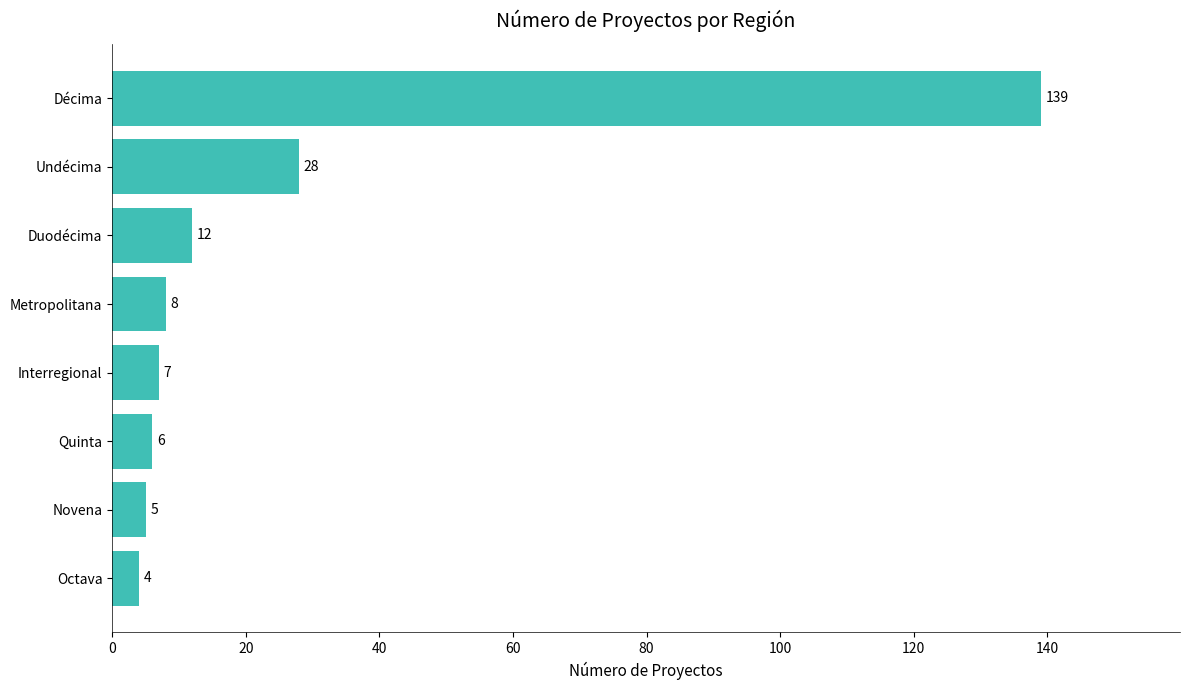

What is the change in value from Octava to Duodécima?

+8